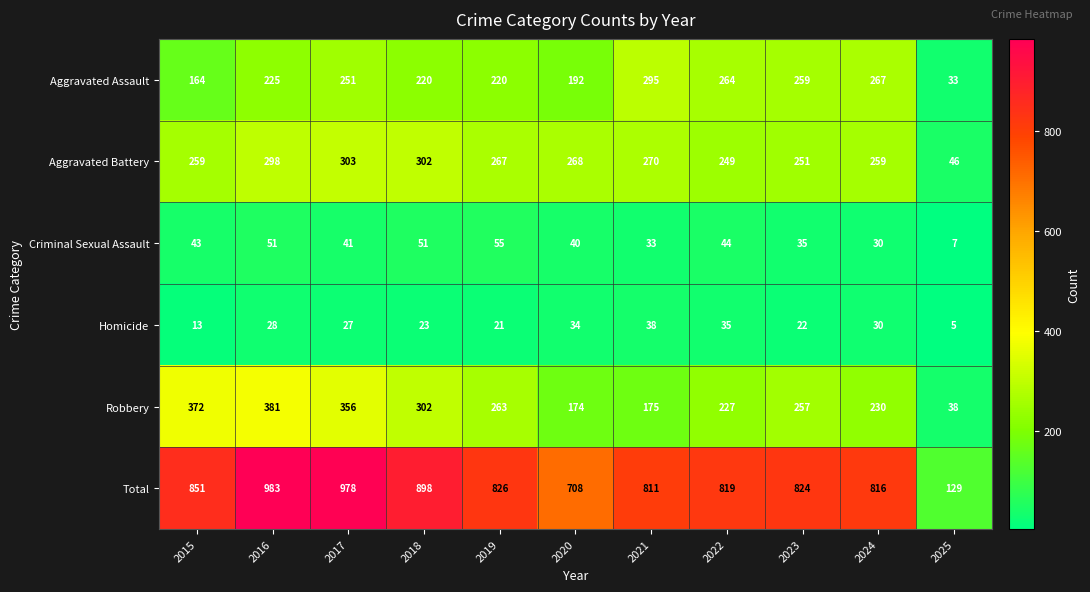

What is the average value of the Robbery series?

252